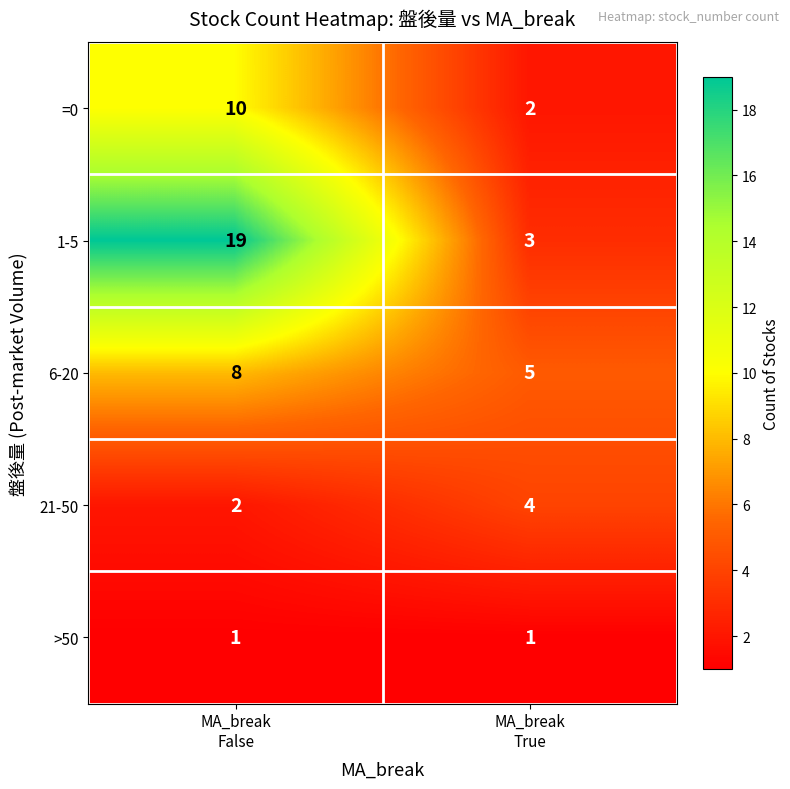

Which series has the widest spread of values?

1-5